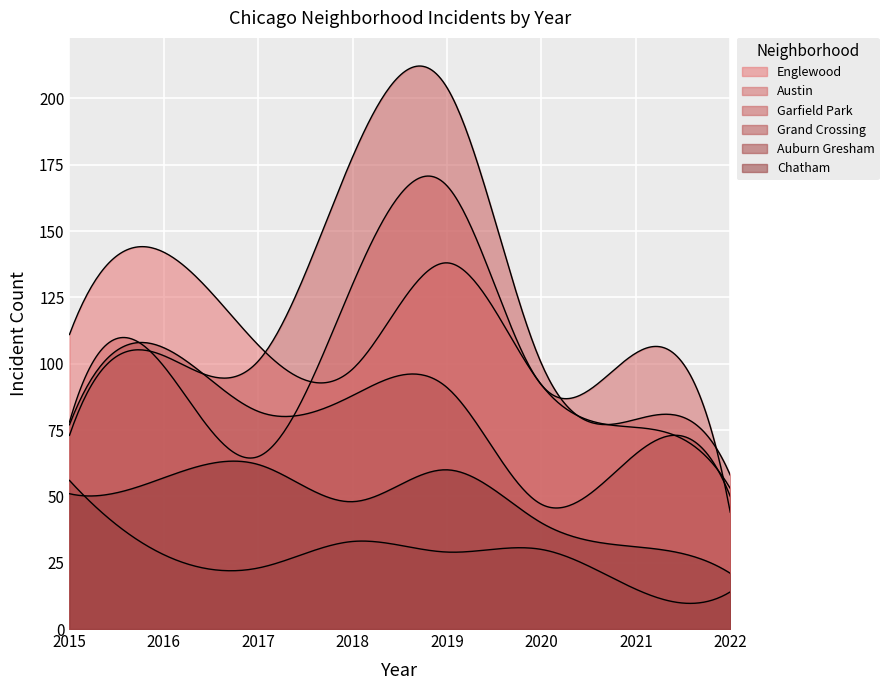

Count the number of data series in this chart.

6